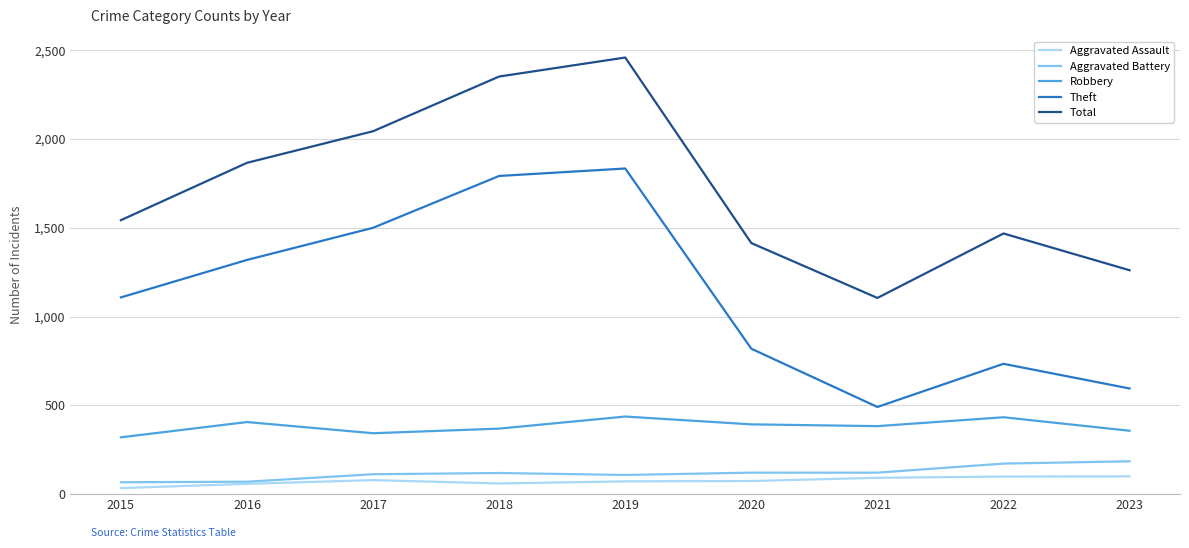

How many values in the Aggravated Assault series are below 74?

4